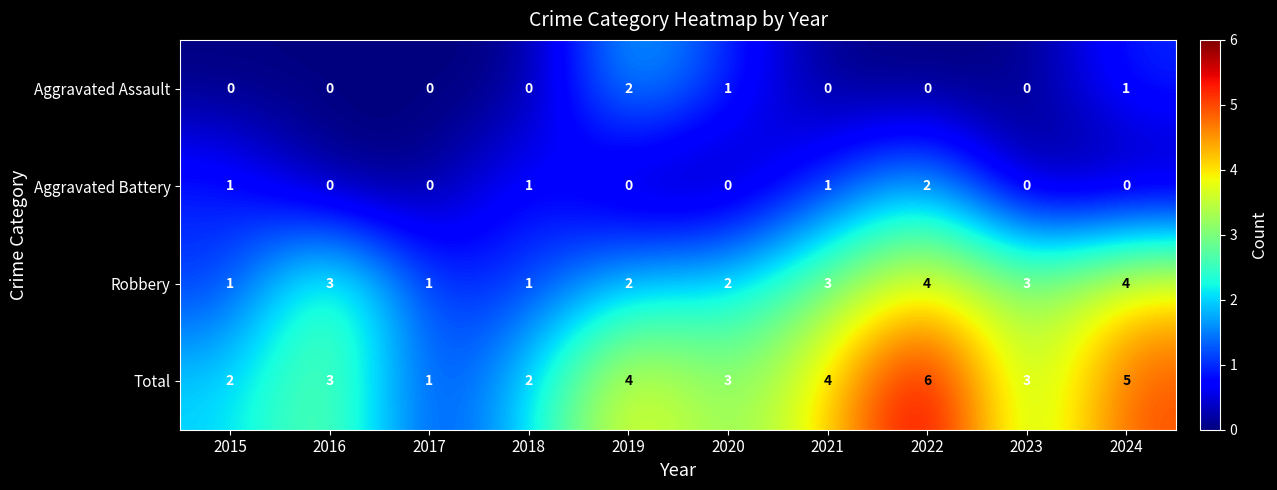

At which category does the chart reach its peak across all series?

2022